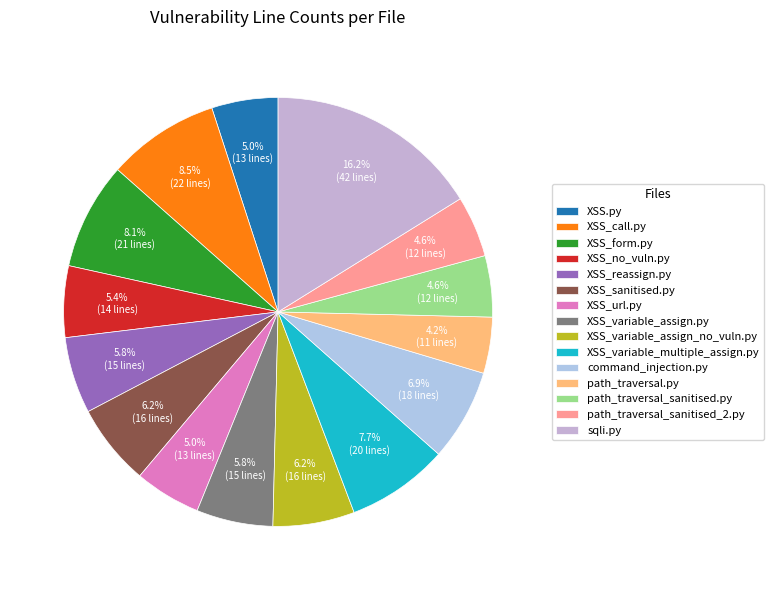

To the nearest percent, what is the average slice percentage?

7%